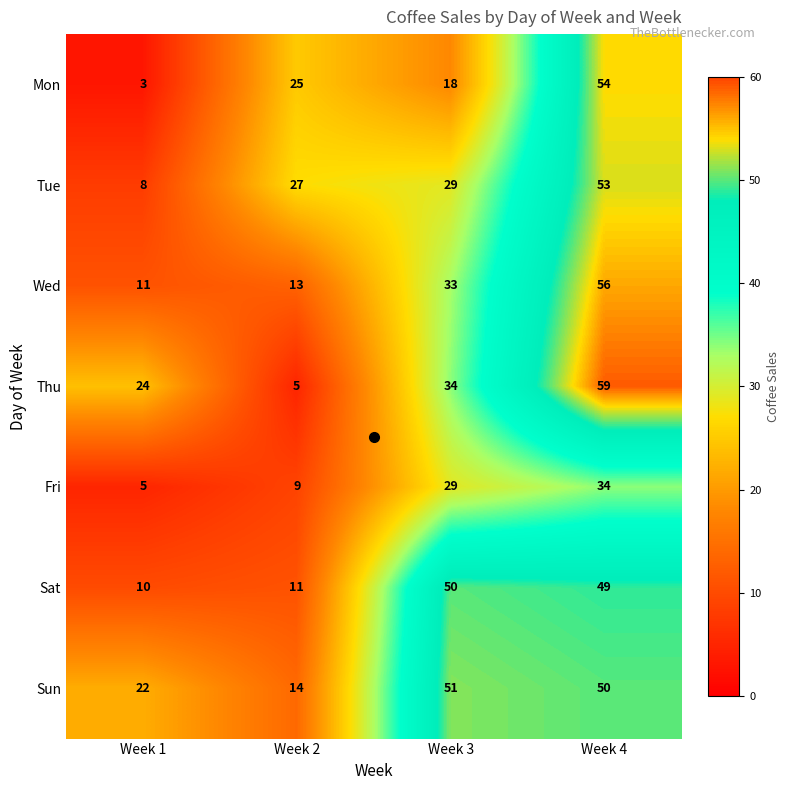

What is the spread (max minus min) of values at Week 2?

22